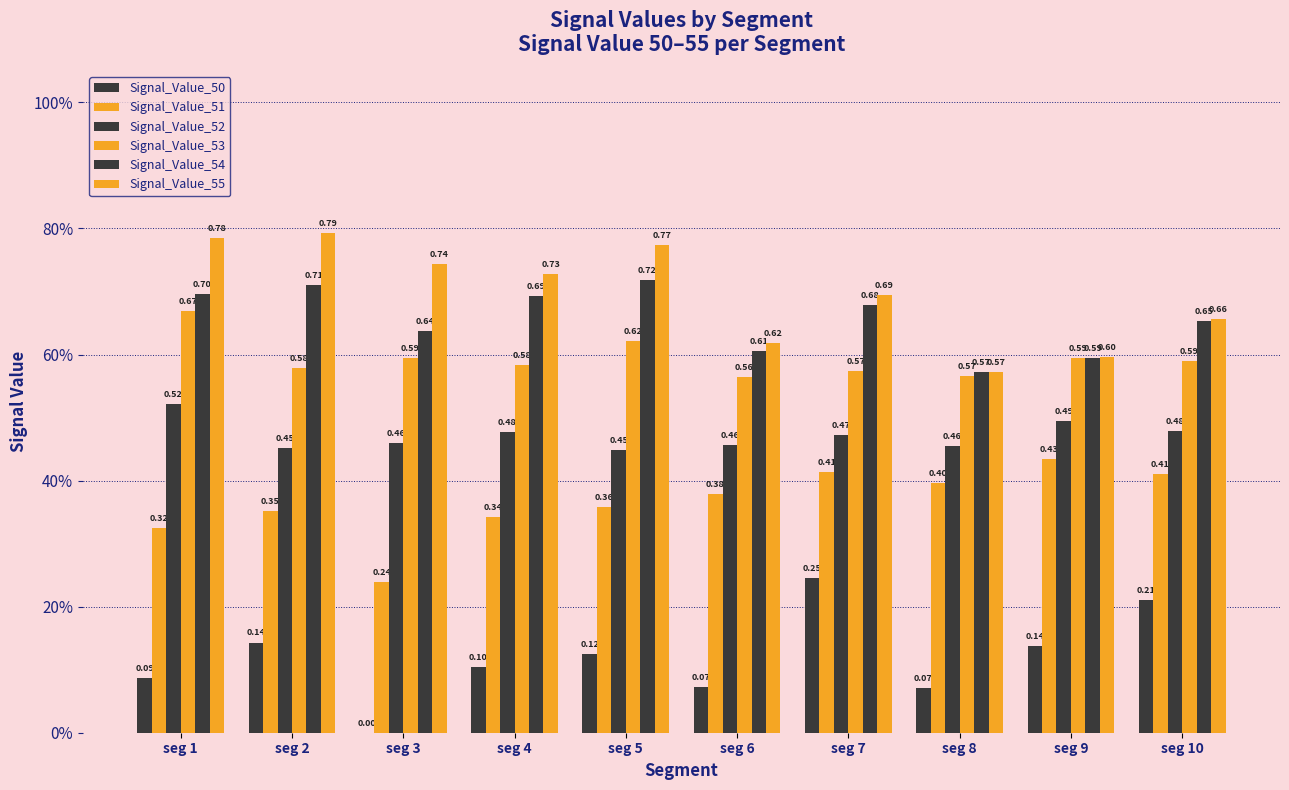

Does the chart contain stacked bars?

No